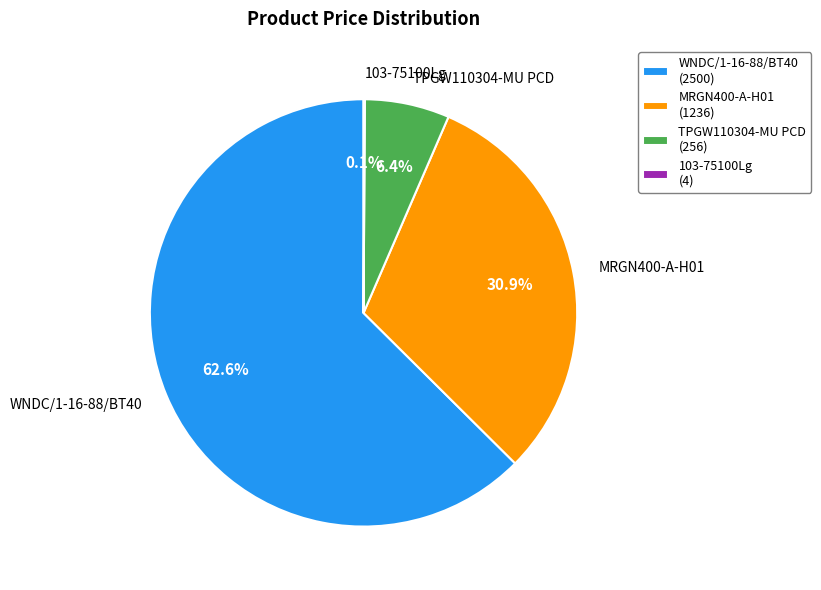

Is there a majority slice in this chart?

Yes